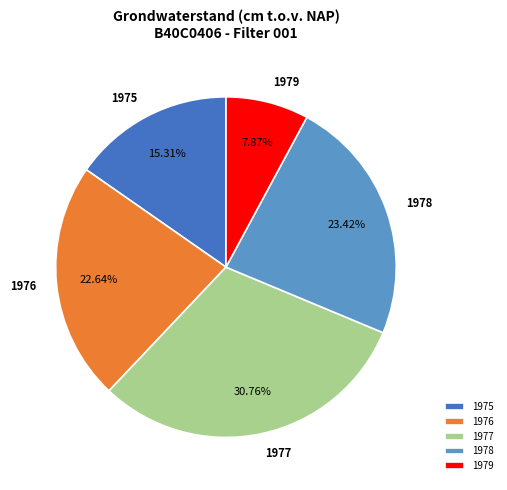

Between 1975 and 1976, which is larger?

1976